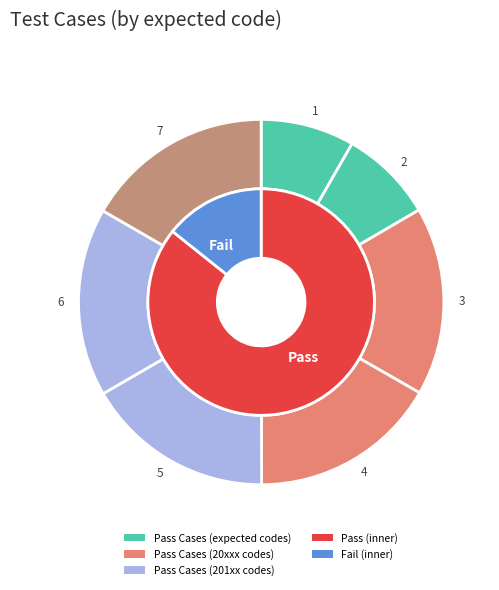

Between 2 and 5, which series saw the biggest shift?

expected